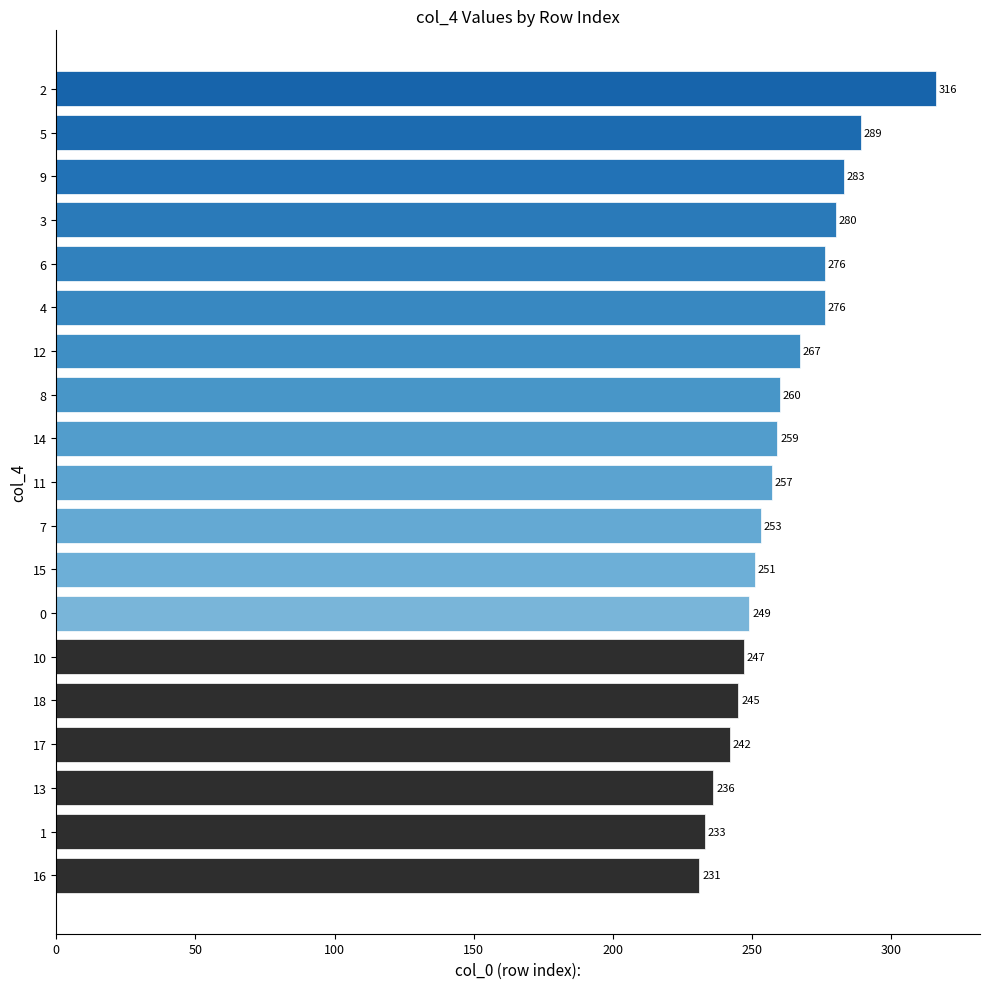

What is the difference between the maximum and minimum values?

85